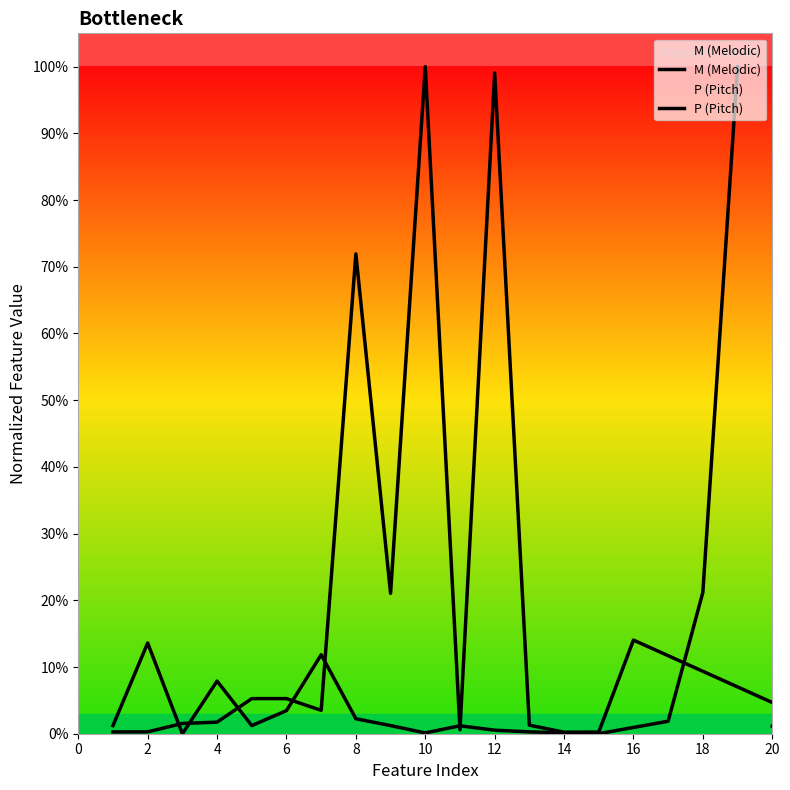

Does the chart display data point markers on the line(s)?

No